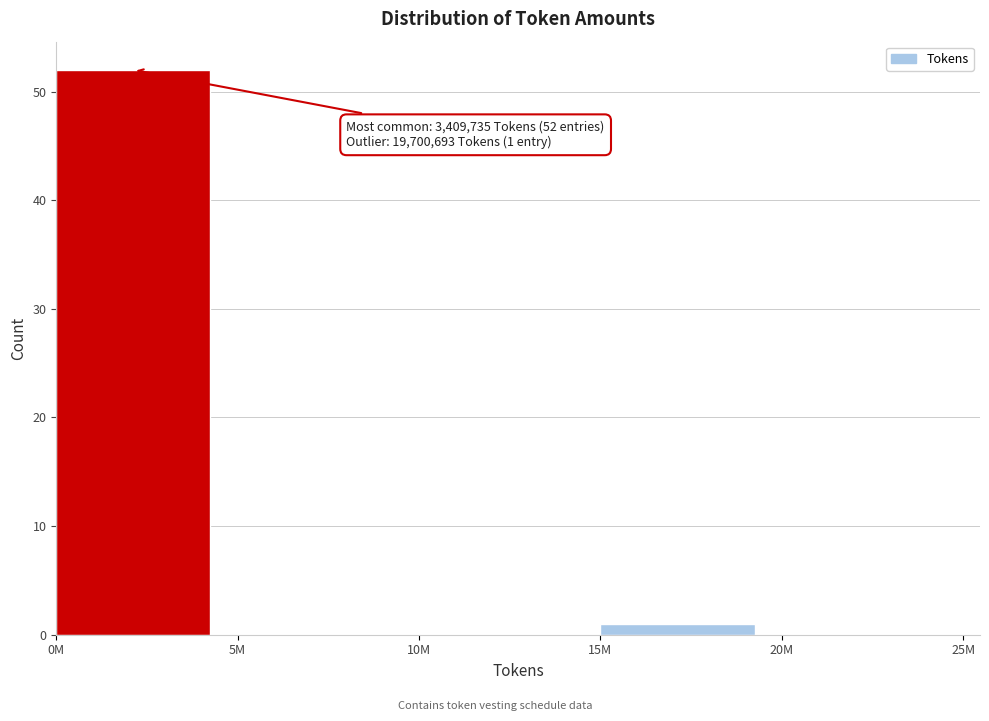

Reading left to right, what are all the values shown in this chart?

0M=52	5M=0	10M=0	15M=1	20M=0